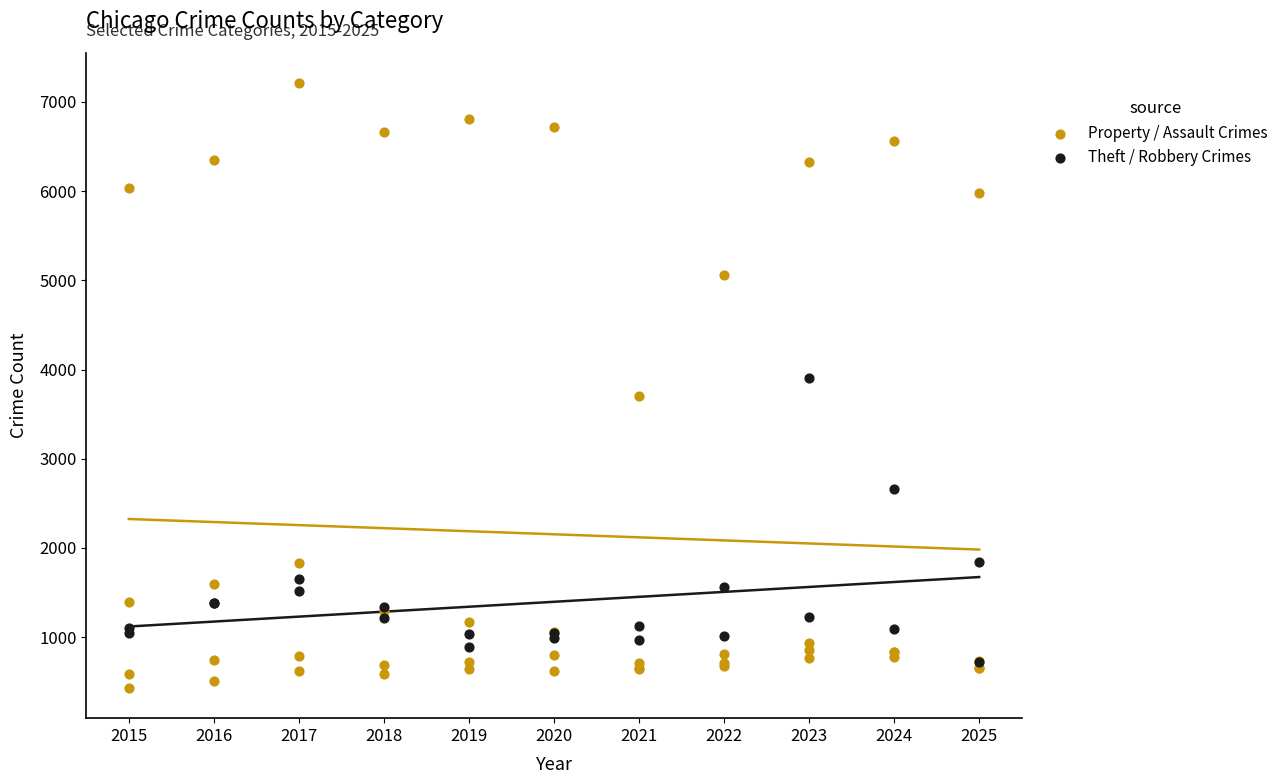

Which series has the widest spread of Y values?

Property / Assault Crimes